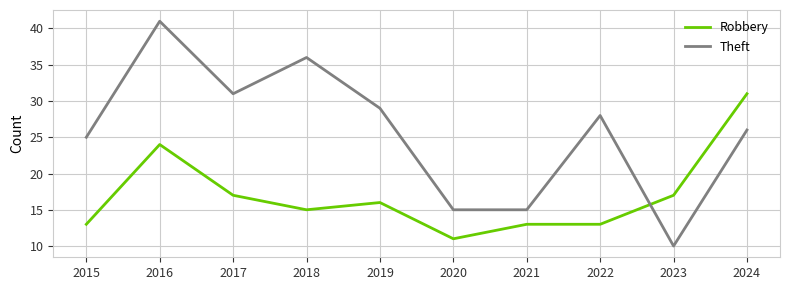

Which series has the largest range (max minus min)?

Theft